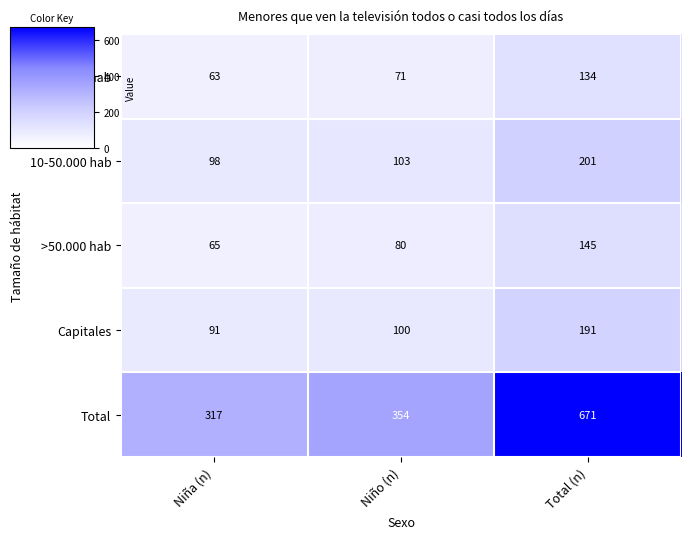

Is it true that <10.000 hab equals 71 at Niño (n)?

True